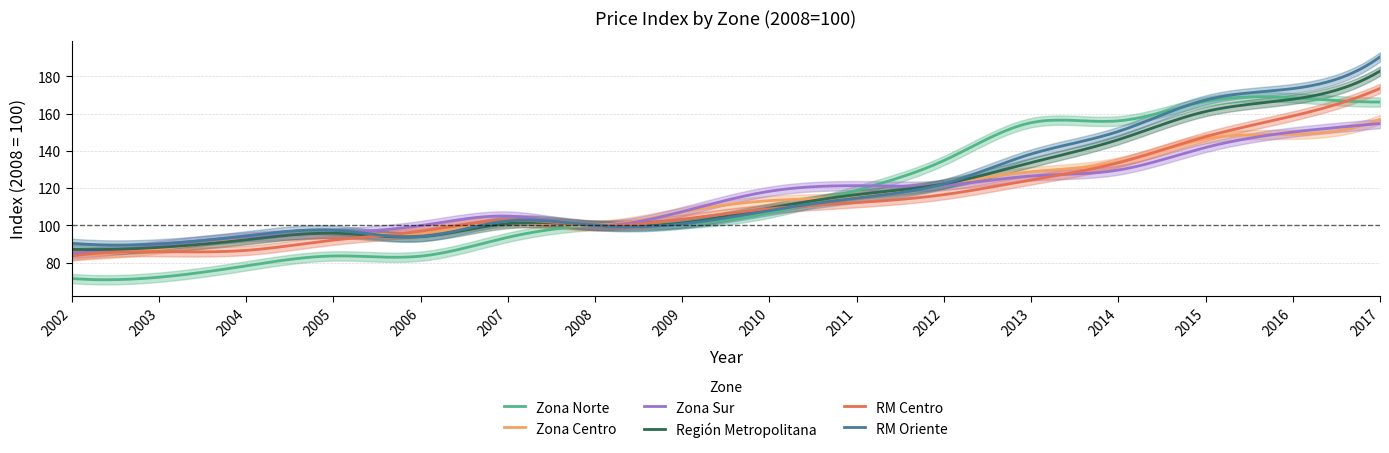

Which series changed the most between 2013 and 2014?

Región Metropolitana